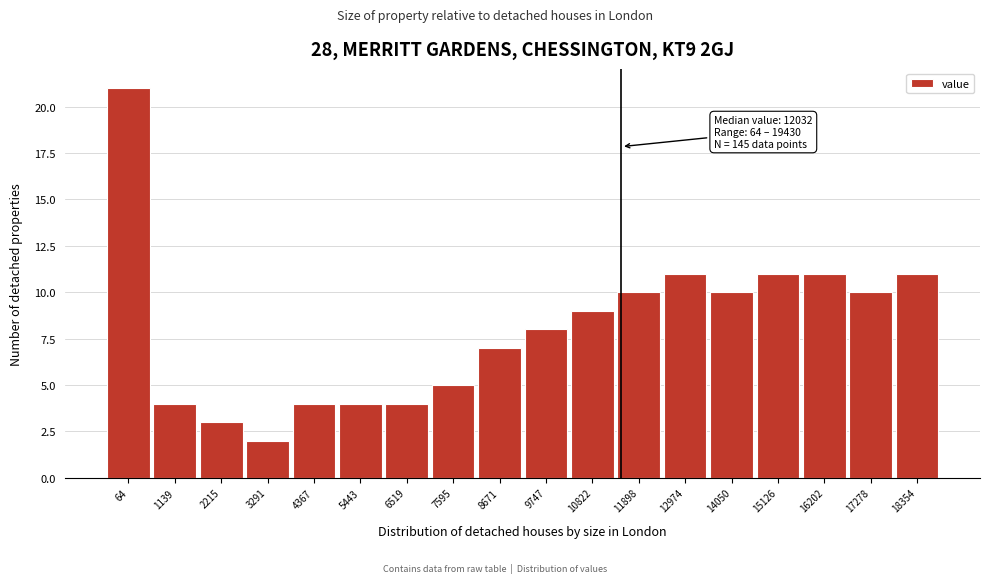

Reading left to right, transcribe all the data shown in this chart.

64=21	1139=4	2215=3	3291=2	4367=4	5443=4	6519=4	7595=5	8671=7	9747=8	10822=9	11898=10	12974=11	14050=10	15126=11	16202=11	17278=10	18354=11